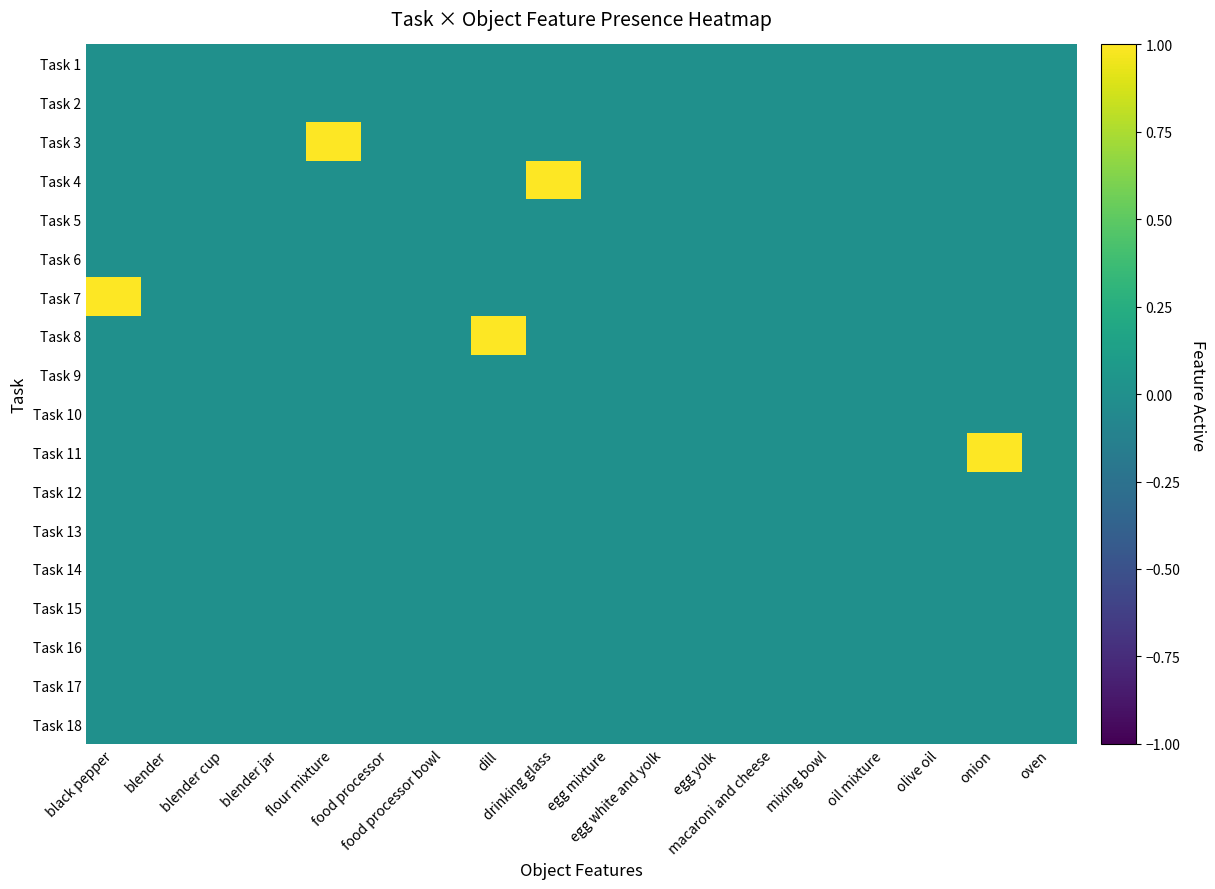

How many series are shown in this chart?

18